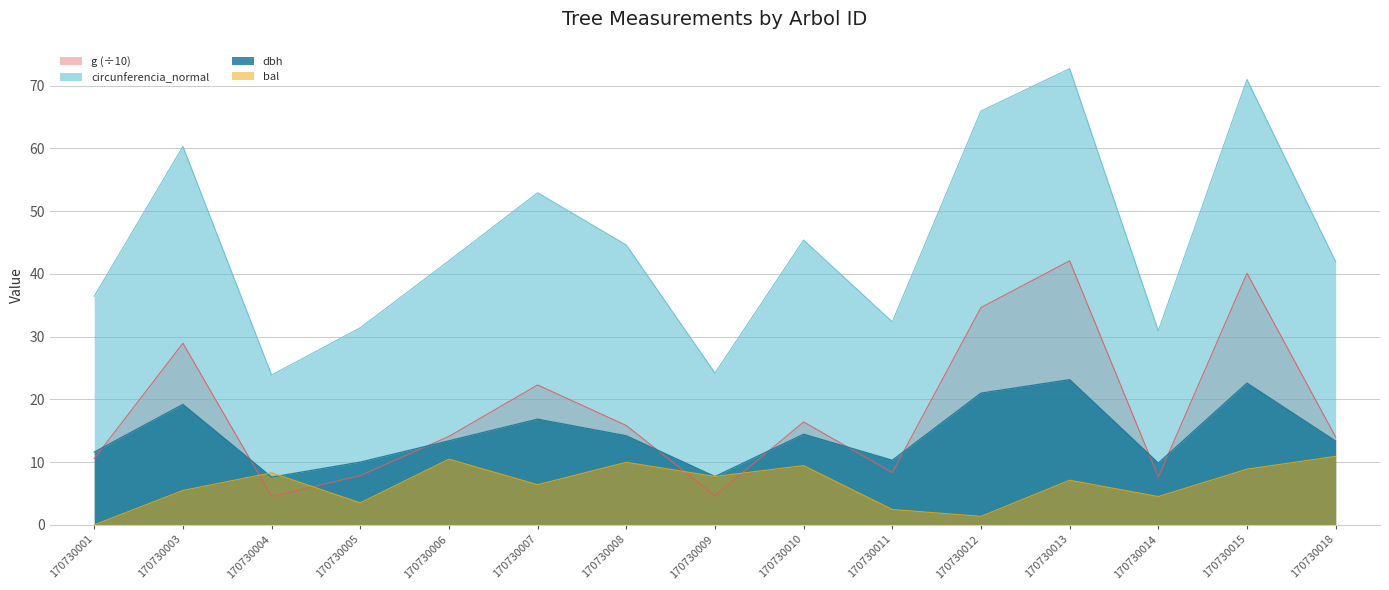

What is the highest value of the dbh series?

23.1